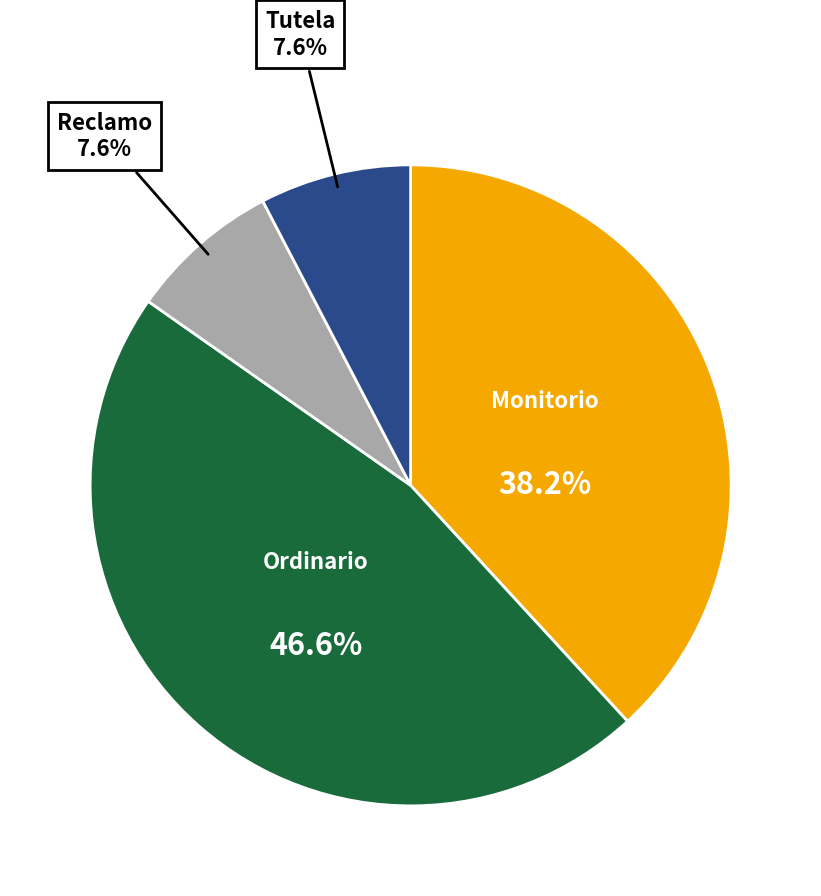

Is there a majority slice in this chart?

No